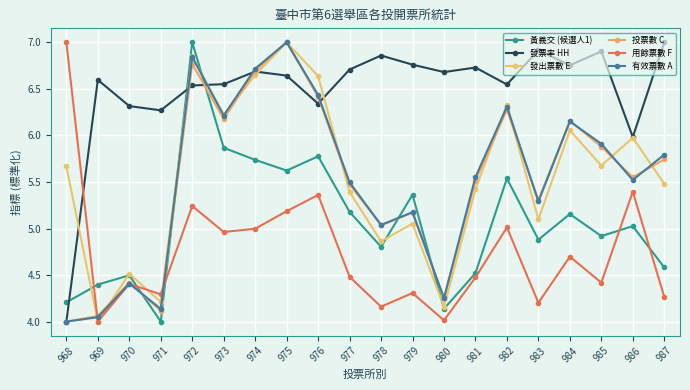

List the series in order of their peak value, lowest first.

黃義交 (候選人1), 發票率 HH, 發出票數 E, 投票數 C, 用餘票數 F, 有效票數 A